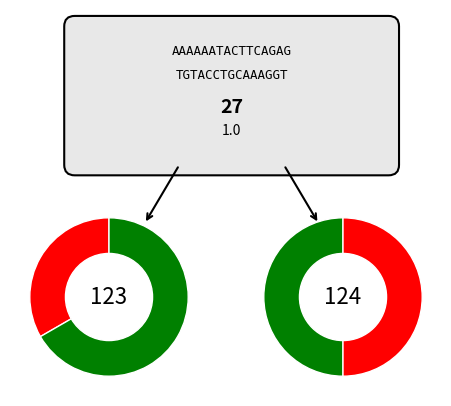

What is the total percentage of 2 and 1?

100.0%